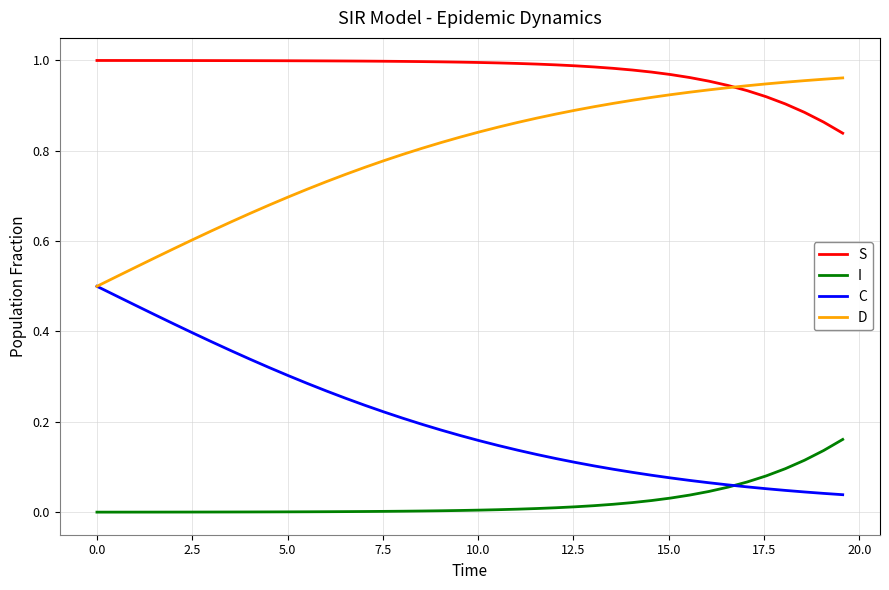

Which series has the largest total across all categories?

S